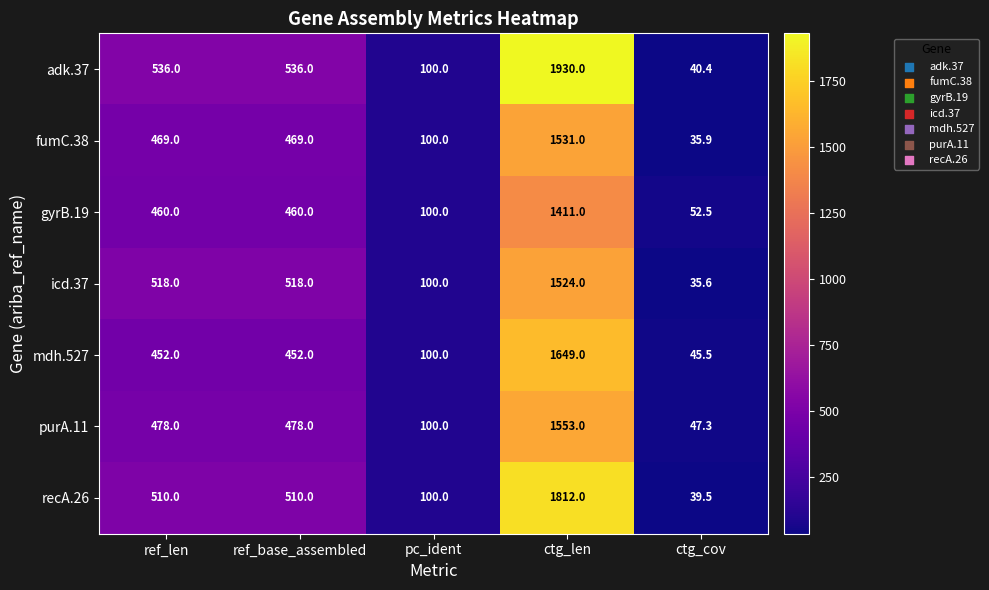

Rank the series at ref_len from lowest to highest value.

mdh.527, gyrB.19, fumC.38, purA.11, recA.26, icd.37, adk.37